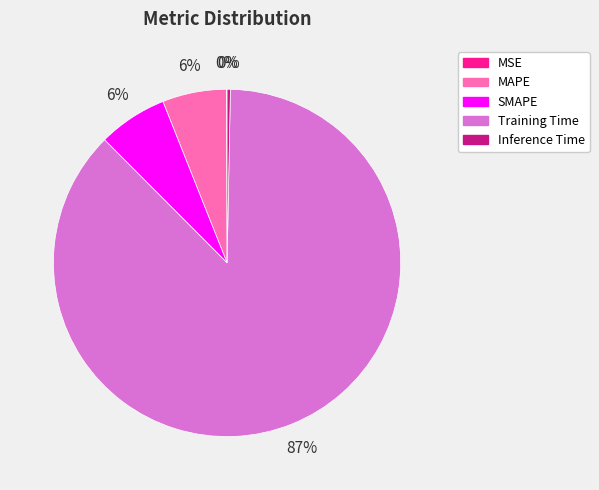

Do SMAPE and MAPE together represent more than half of the pie?

No